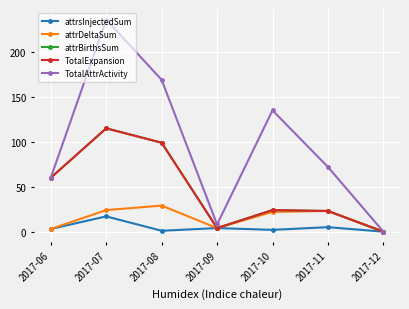

At how many categories does at least one series exceed 31?

5